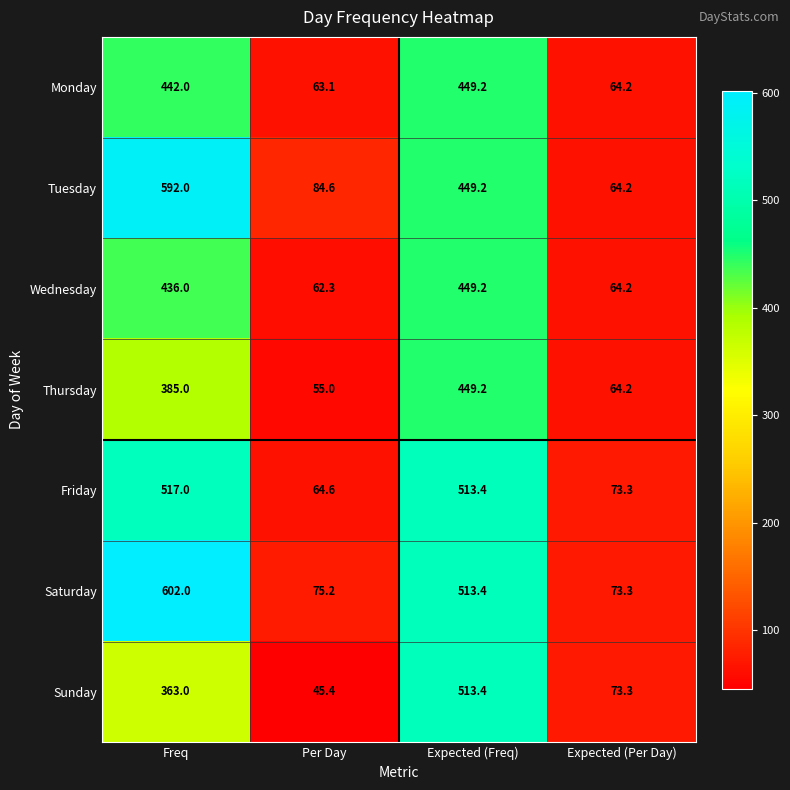

How many data points in Friday are above 513?

2